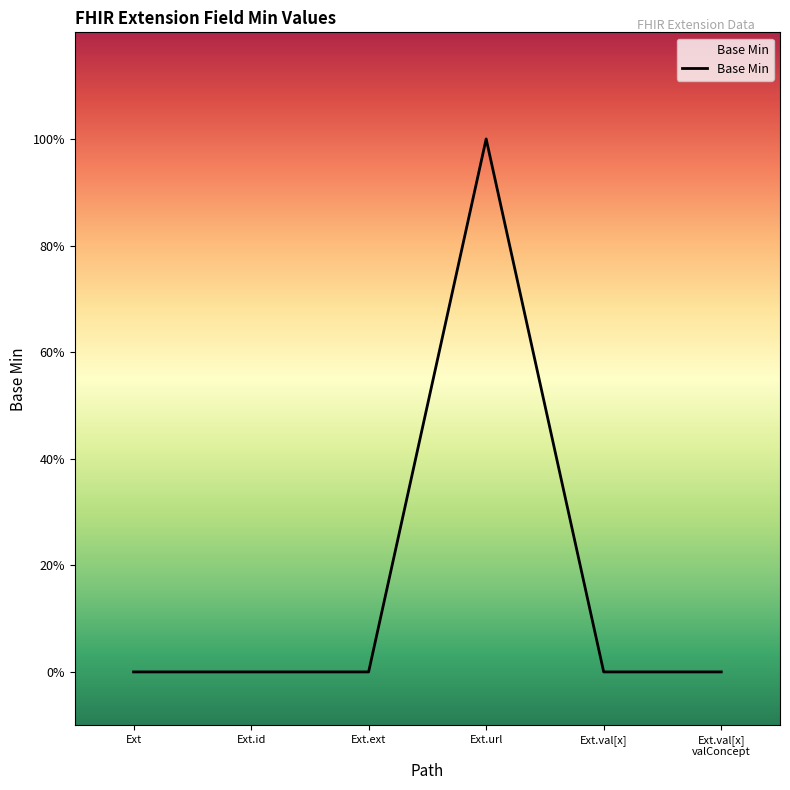

True or false: there are more than 2 points higher than both neighbors.

False